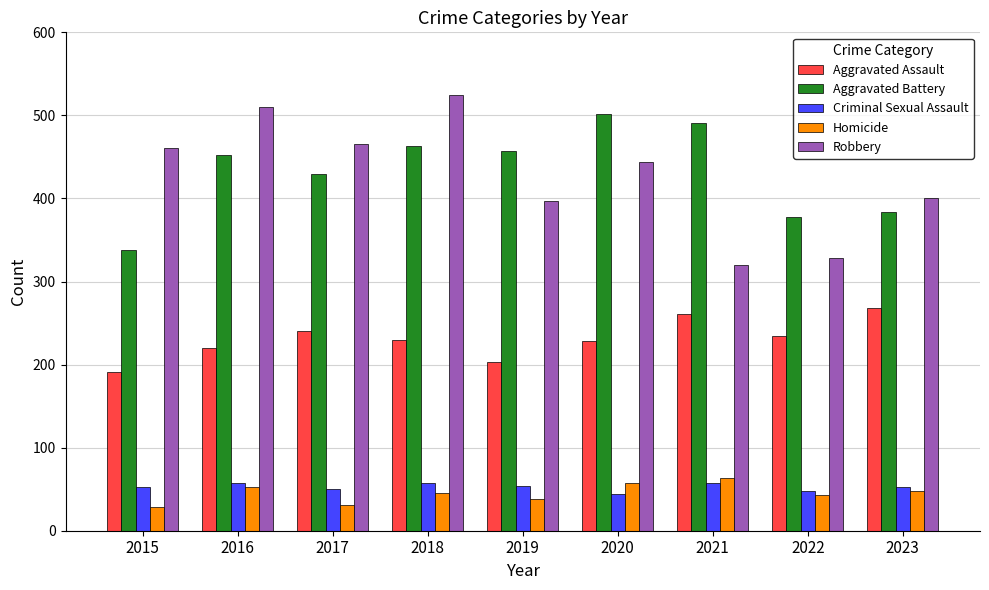

How many bars are there in total?

45